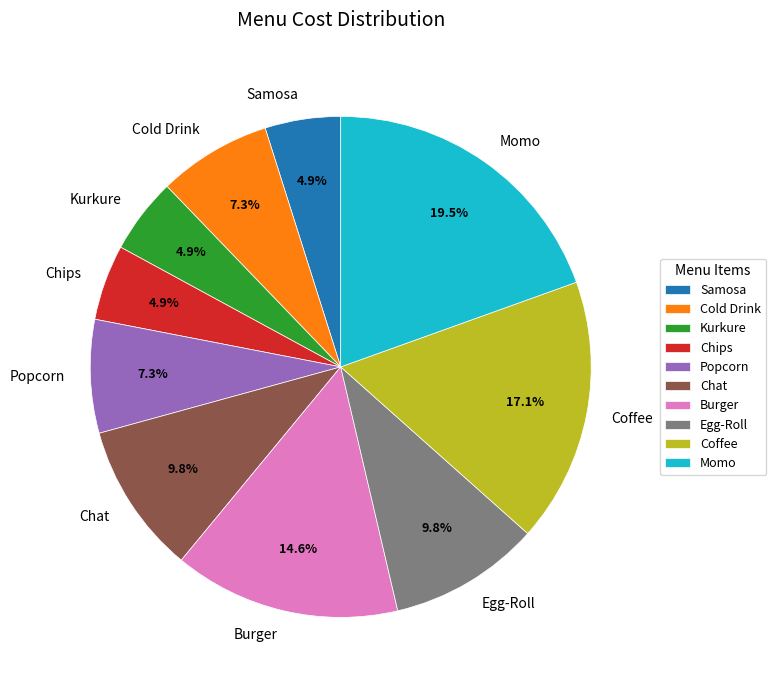

Approximately how many times larger is the value at Coffee compared to Burger?

1.2